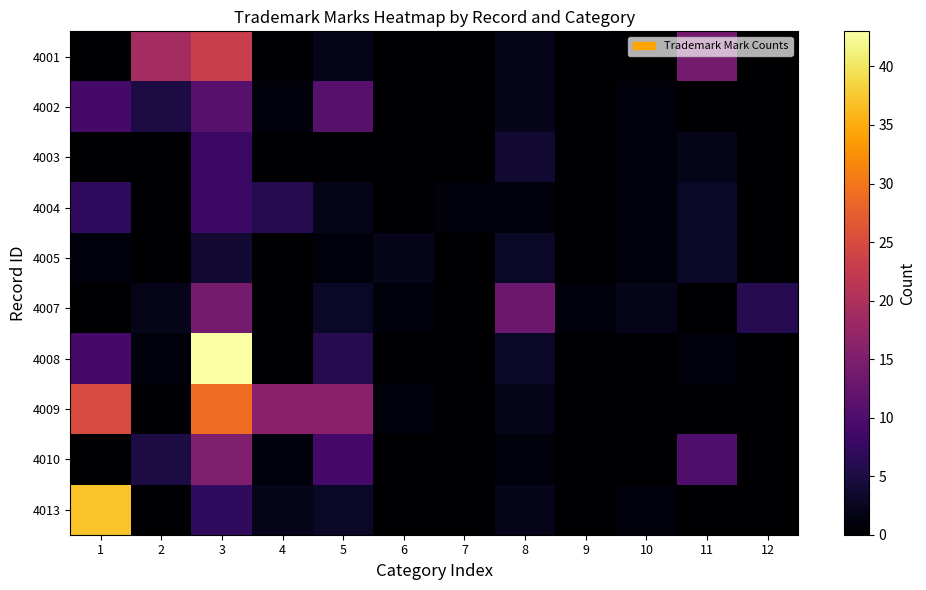

Which has a higher value, 3 or 10?

3